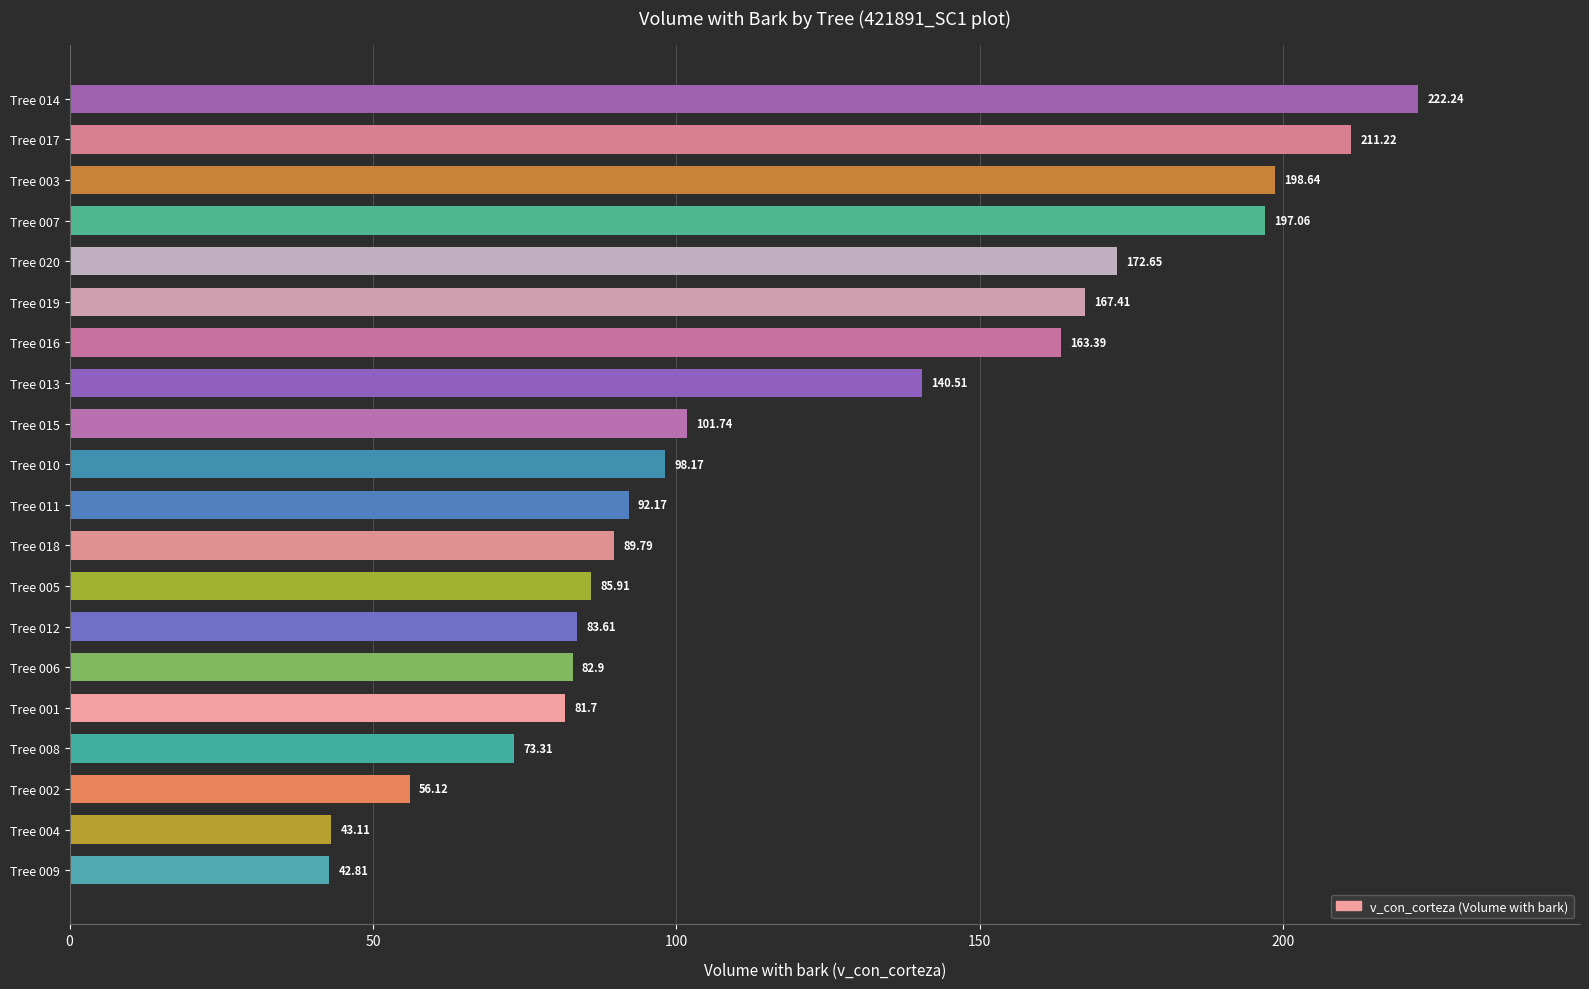

Rank the categories by value from highest to lowest.

Tree 014, Tree 017, Tree 003, Tree 007, Tree 020, Tree 019, Tree 016, Tree 013, Tree 015, Tree 010, Tree 011, Tree 018, Tree 005, Tree 012, Tree 006, Tree 001, Tree 008, Tree 002, Tree 004, Tree 009